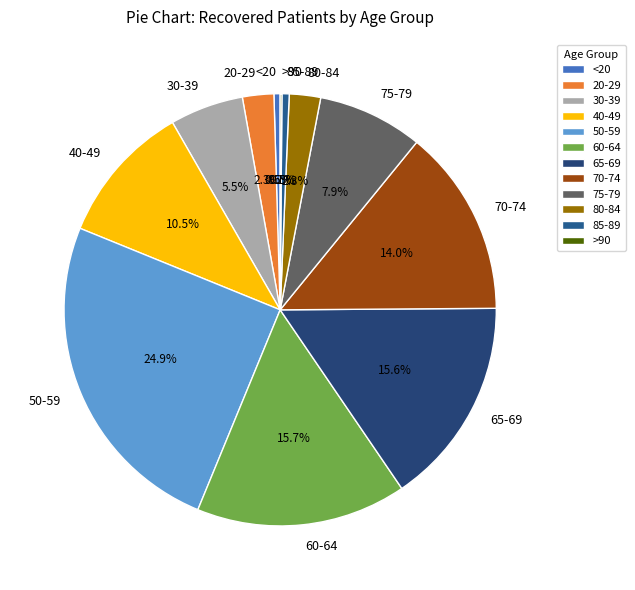

To the nearest percent, what is the average slice percentage?

8%